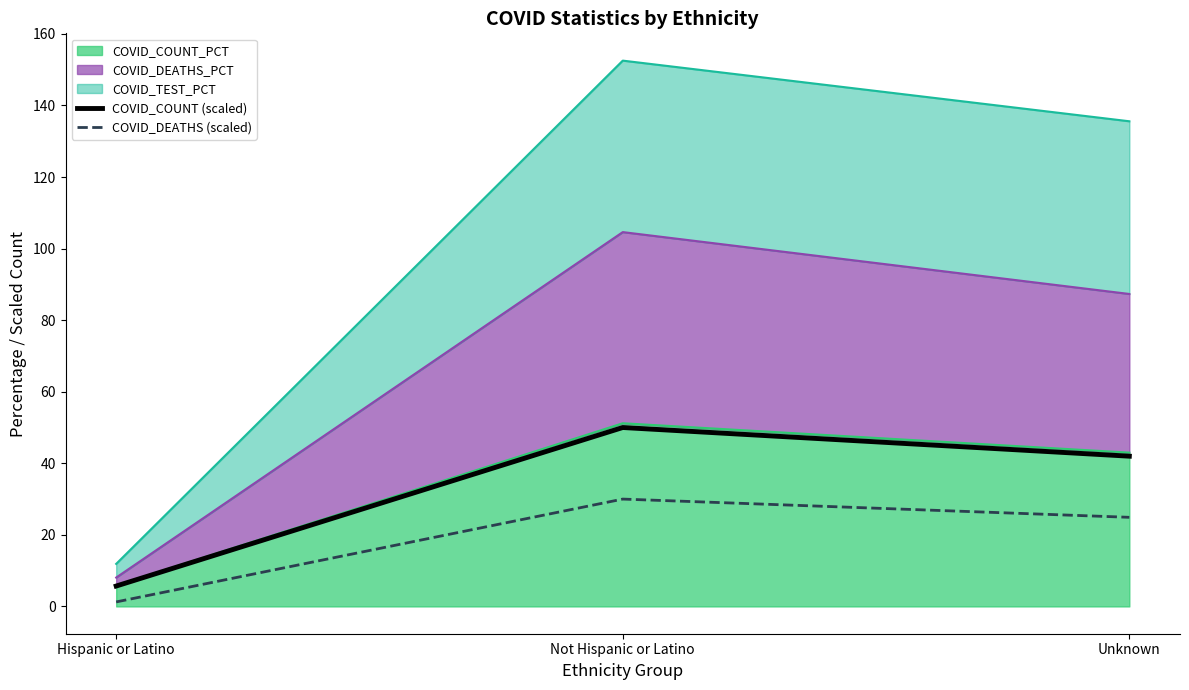

What is the difference between the maximum and second lowest values in the COVID_DEATHS (scaled) series?

5.1